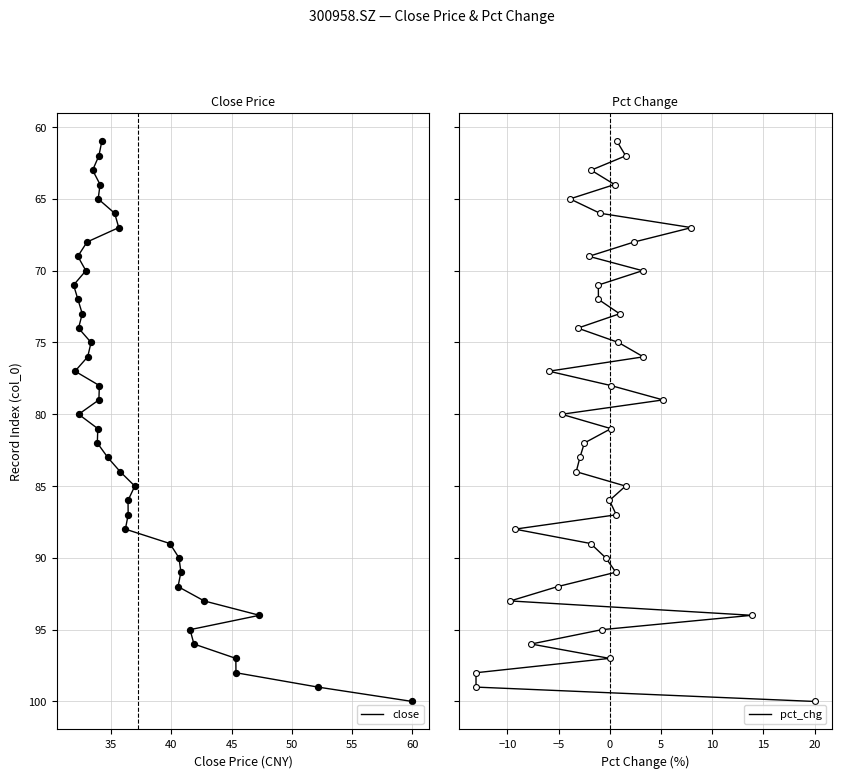

Which series reaches the maximum Y coordinate?

close